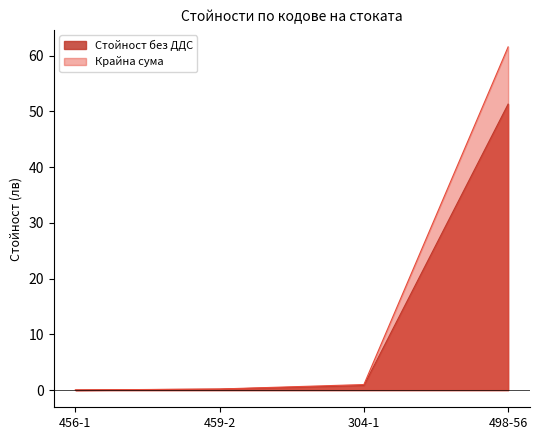

What is the sum of the Стойност без ДДС values at 459-2 and 456-1?

0.2